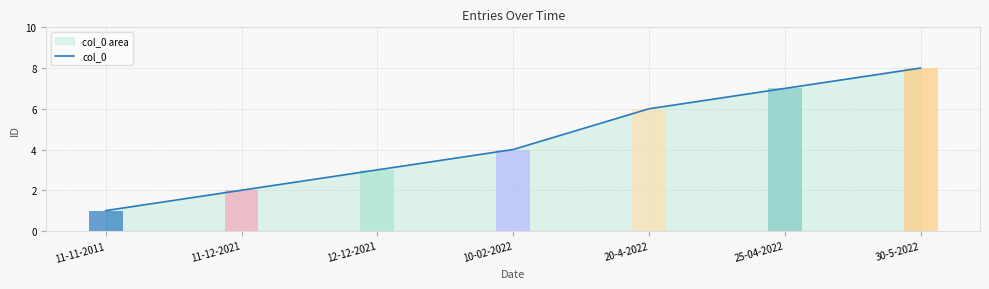

Rank the categories by value from lowest to highest.

11-11-2011, 11-12-2021, 12-12-2021, 10-02-2022, 20-4-2022, 25-04-2022, 30-5-2022